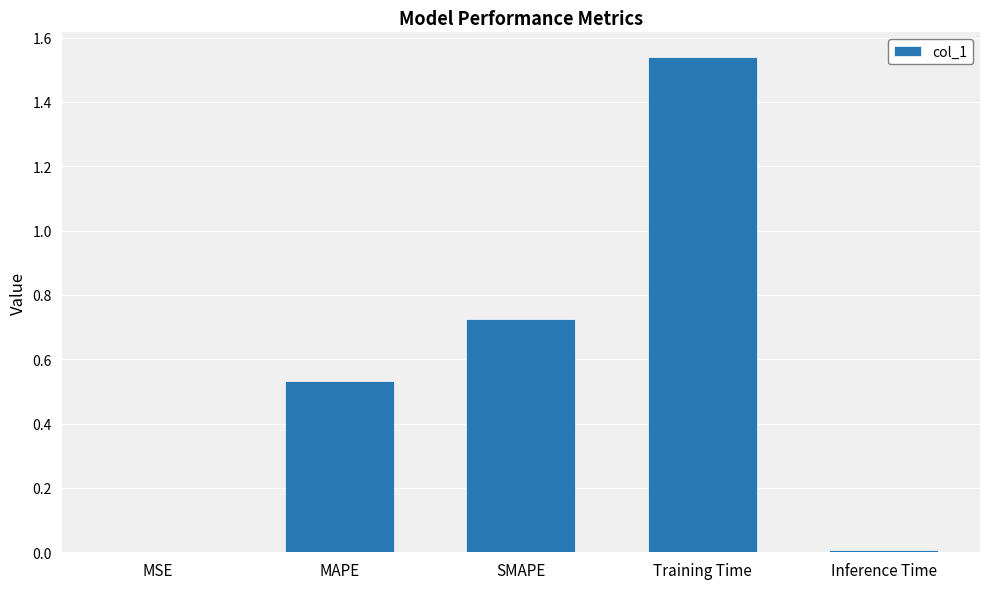

At which category does the chart reach its peak across all series?

Training Time